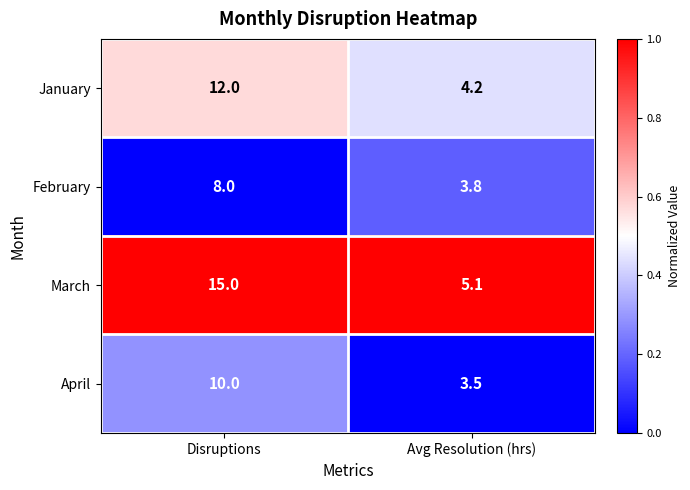

List the series in order of their peak value, highest first.

March, January, April, February